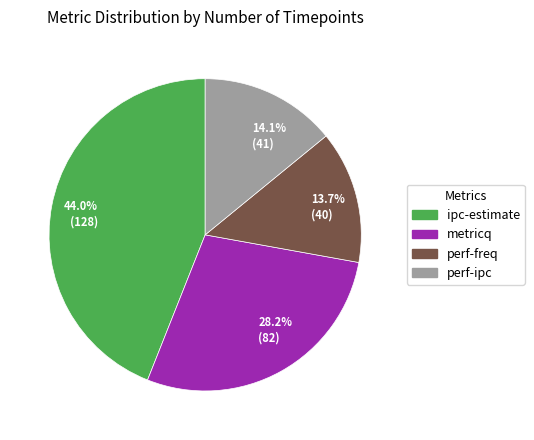

How many slices are in this pie chart?

4